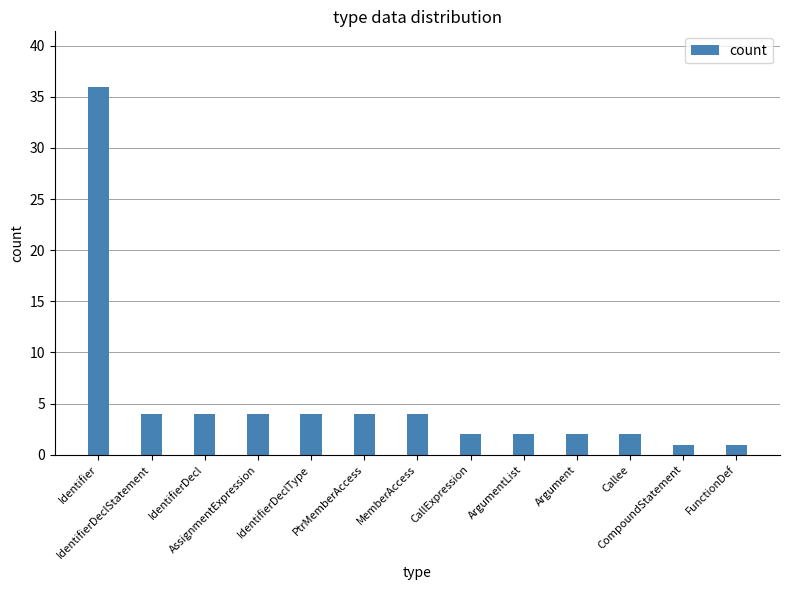

What is the maximum value shown in the chart?

36